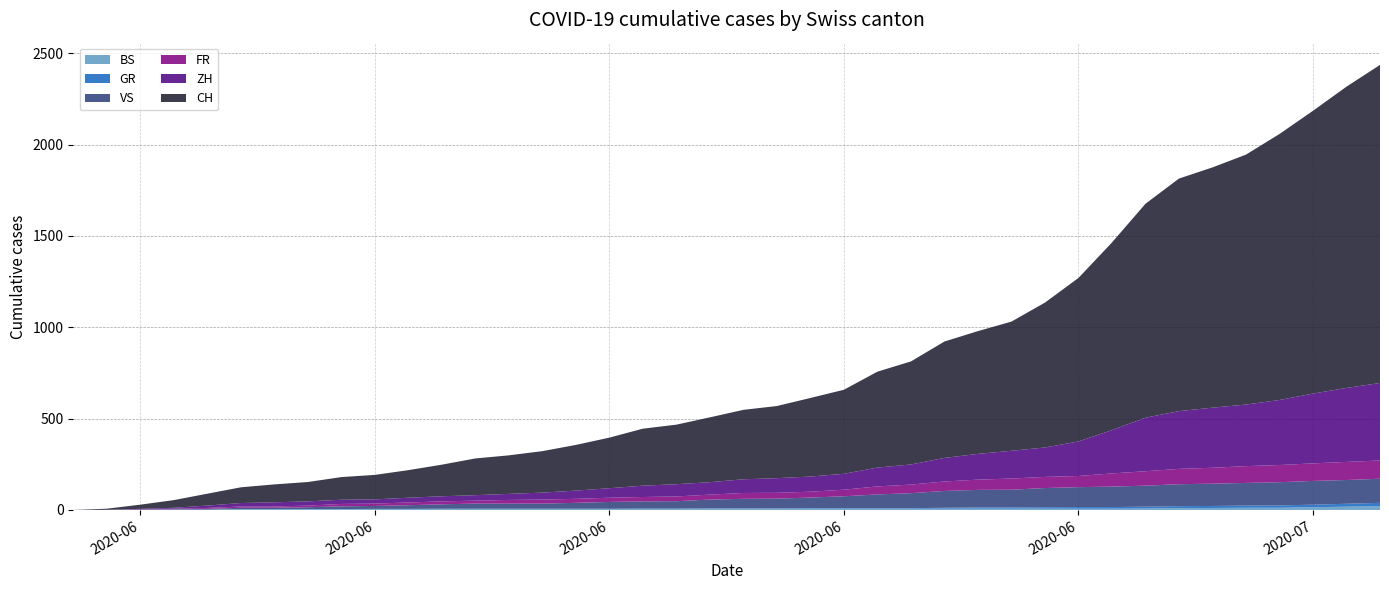

Which series changed the most between 2020-06-28 and 2020-06-29?

CH